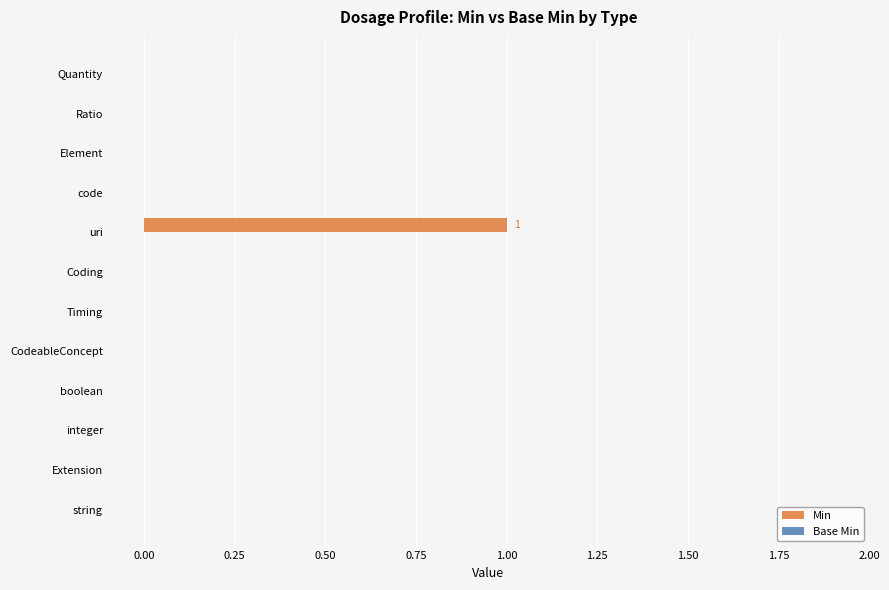

True or false: the data shows -1 at integer.

False